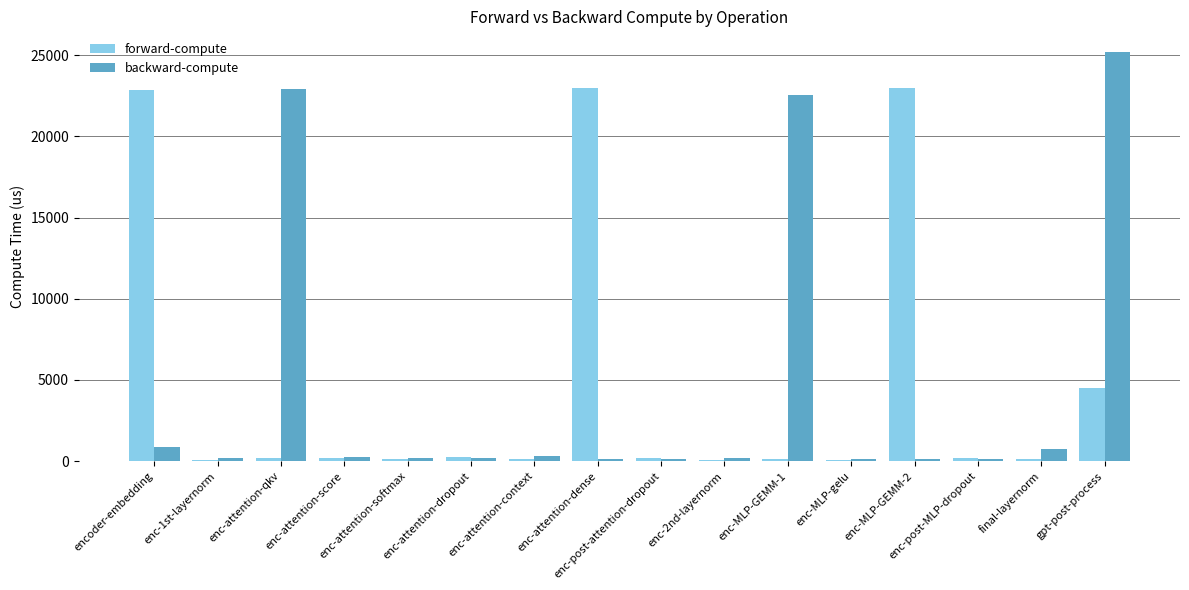

At which category does the chart reach its peak across all series?

gpt-post-process